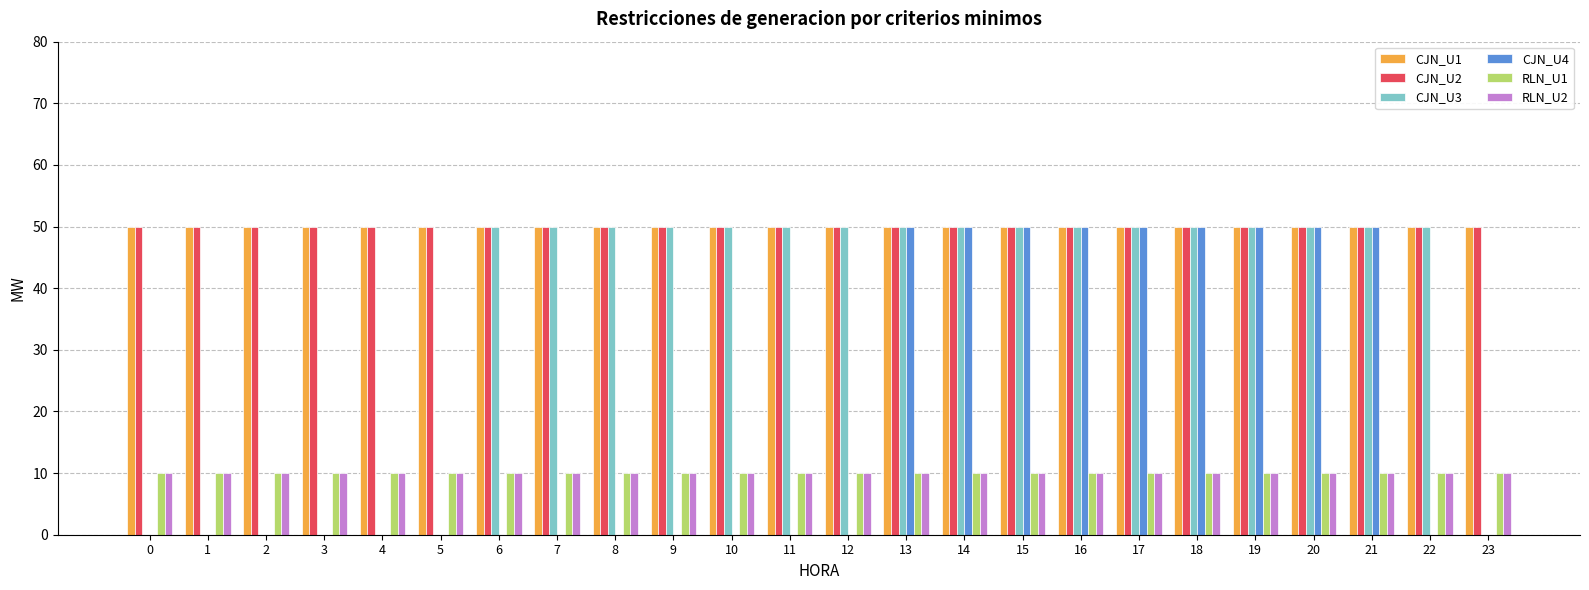

What are all the series names shown in the legend?

CJN_U1, CJN_U2, CJN_U3, CJN_U4, RLN_U1, RLN_U2